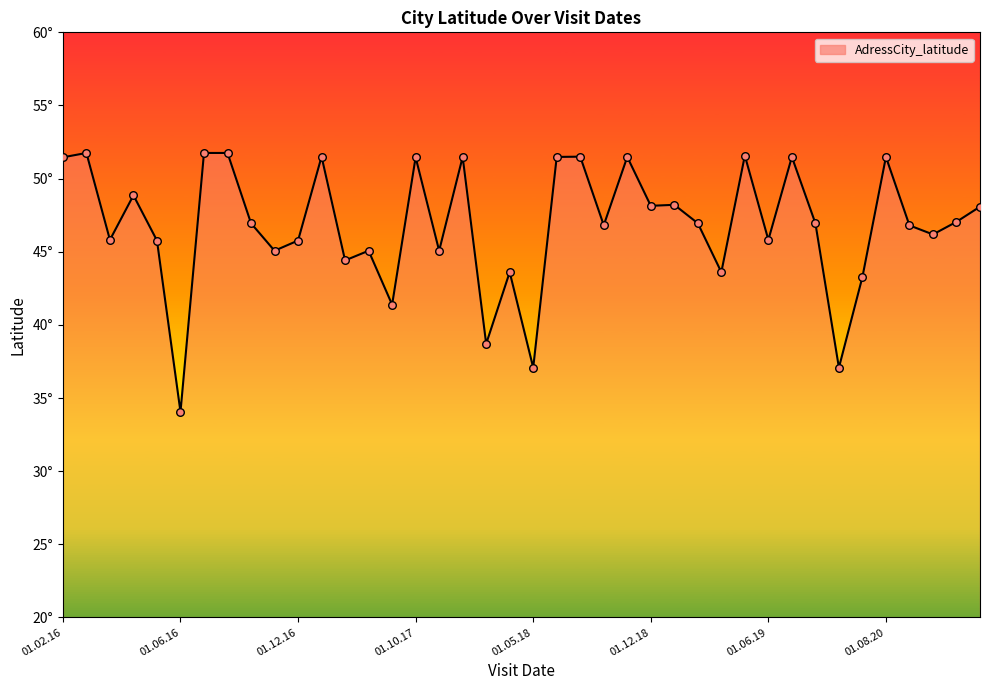

Does the chart have visible grid lines?

No